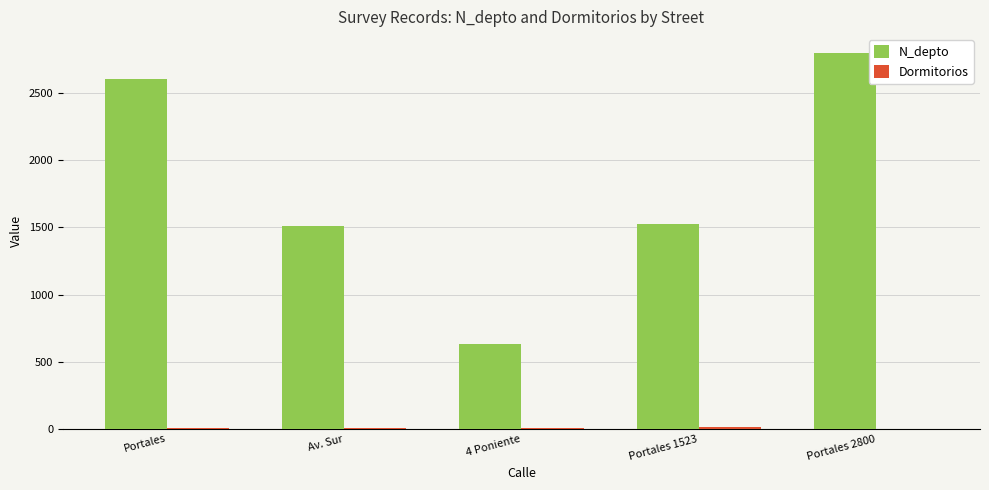

What is the greatest value displayed?

2800